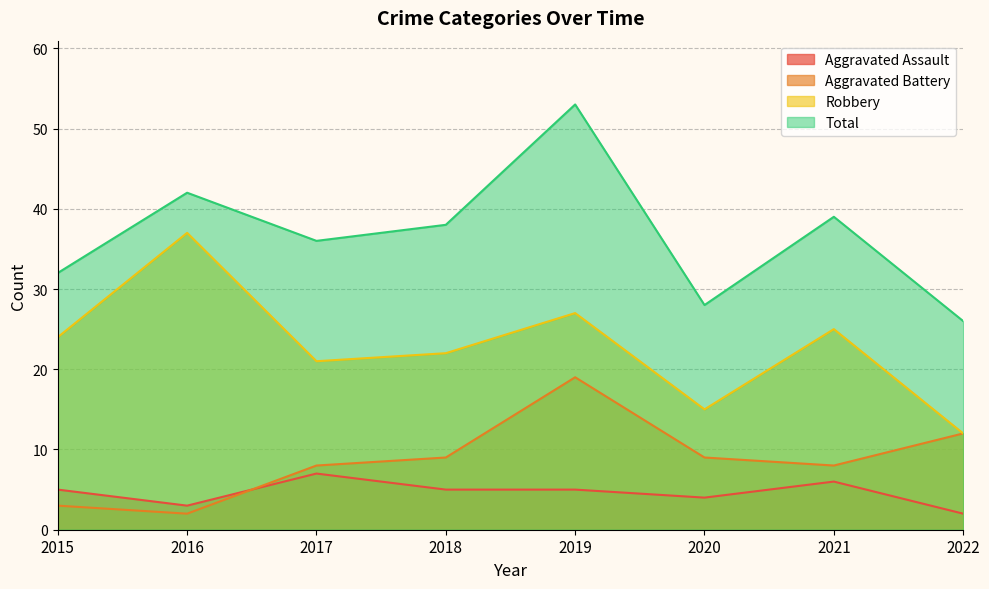

What is the highest value of the Aggravated Assault series?

7